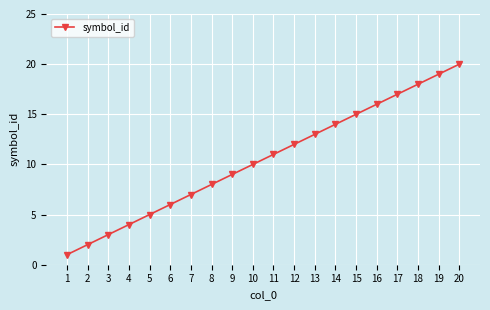

Where is the data nearest to the value 10?

10